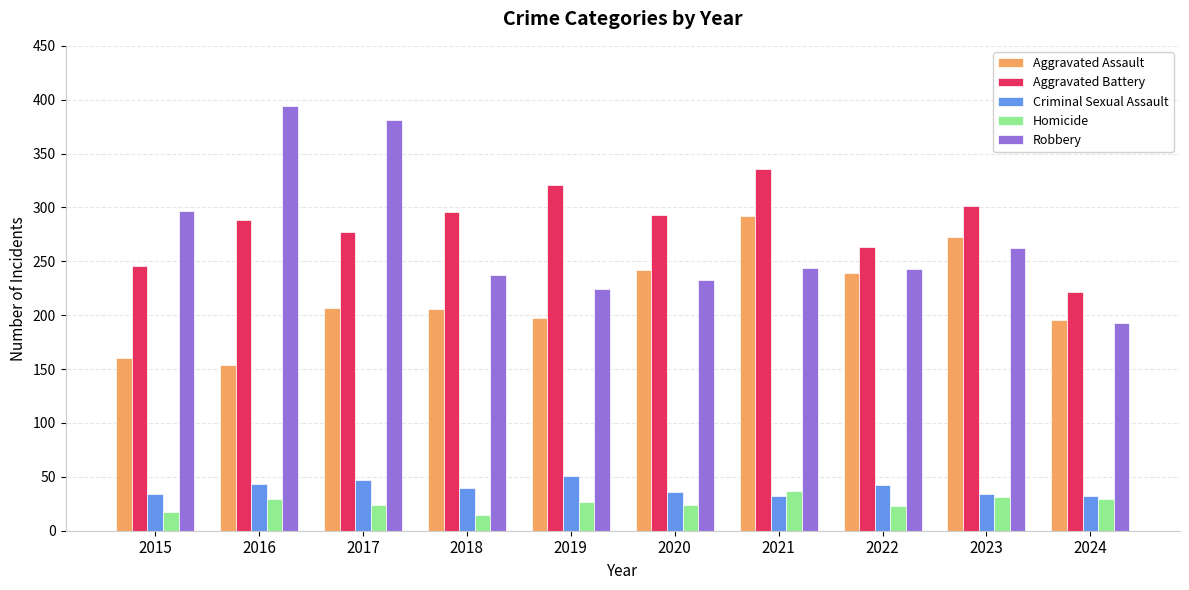

Read the Homicide value at 2016.

29